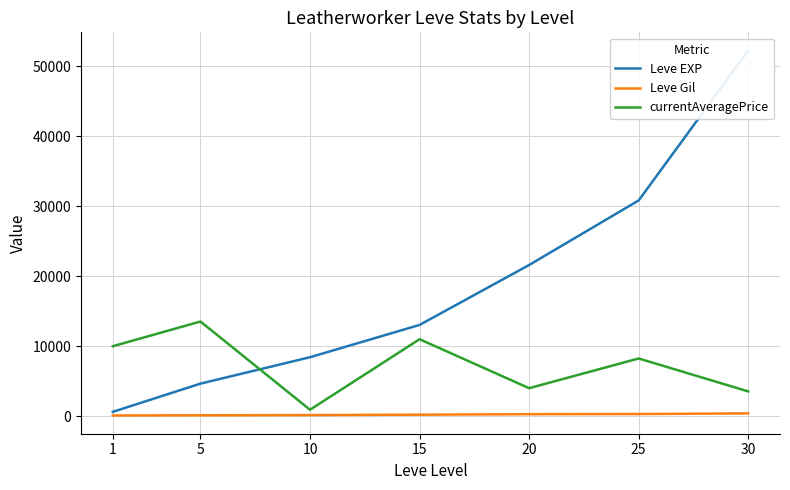

Between 5 and 25, which series saw the biggest shift?

Leve EXP